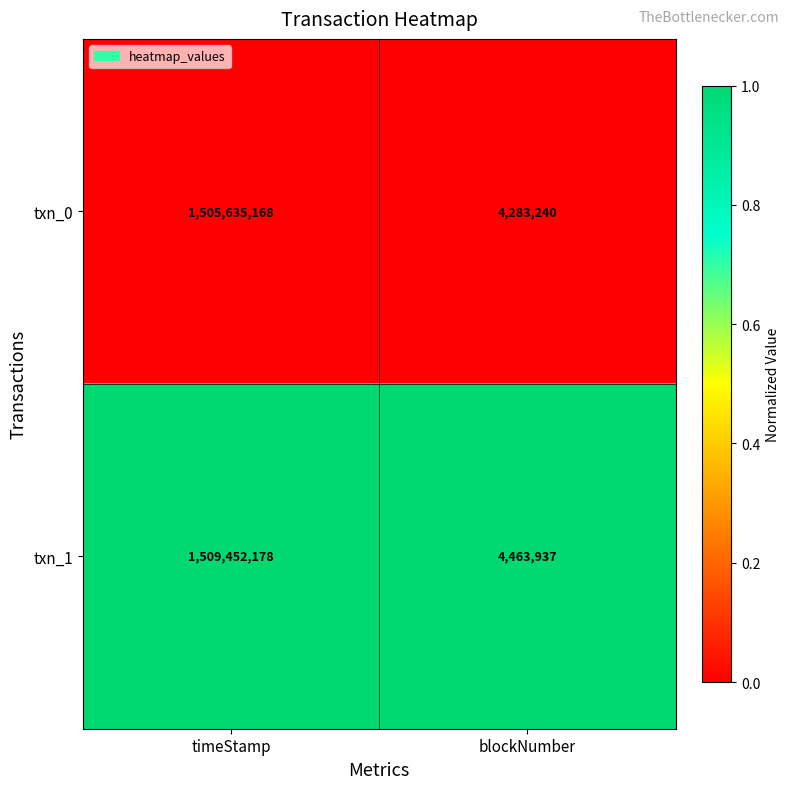

Which series has the largest total across all categories?

txn_1